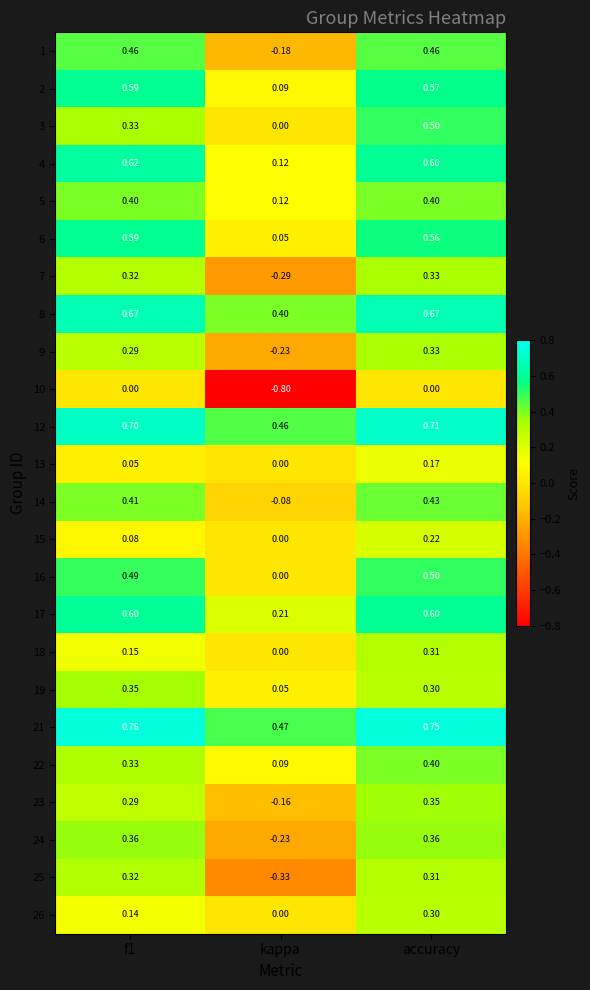

At which label is 7 closest to 0?

kappa